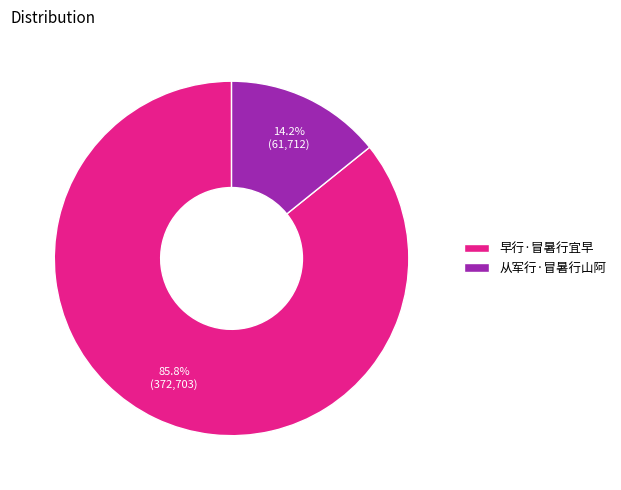

To the nearest percent, what portion does 从军行·冒暑行山阿 represent?

14%